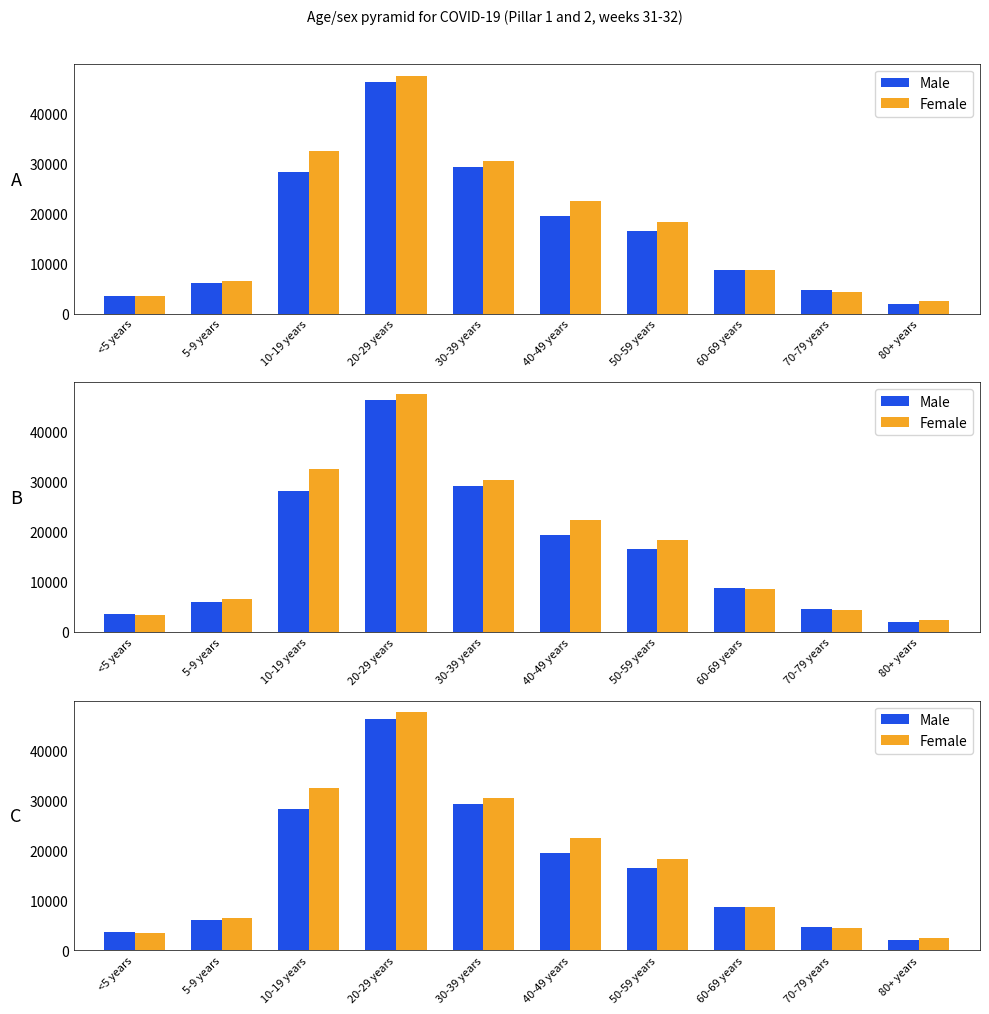

Is it true that Female equals 22428 at 40-49 years?

True